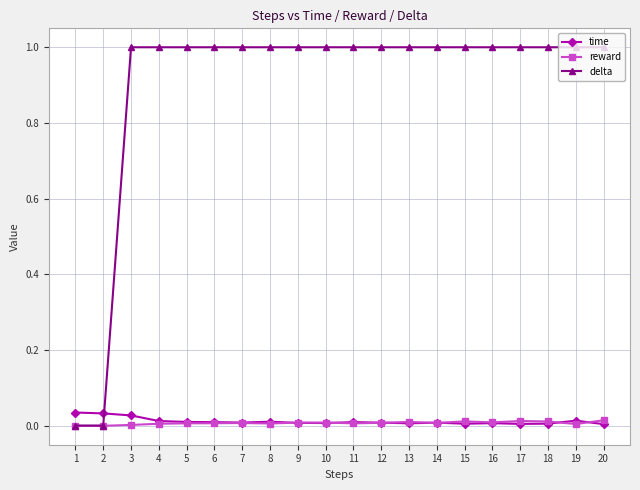

Does the chart display data point markers on the line(s)?

Yes